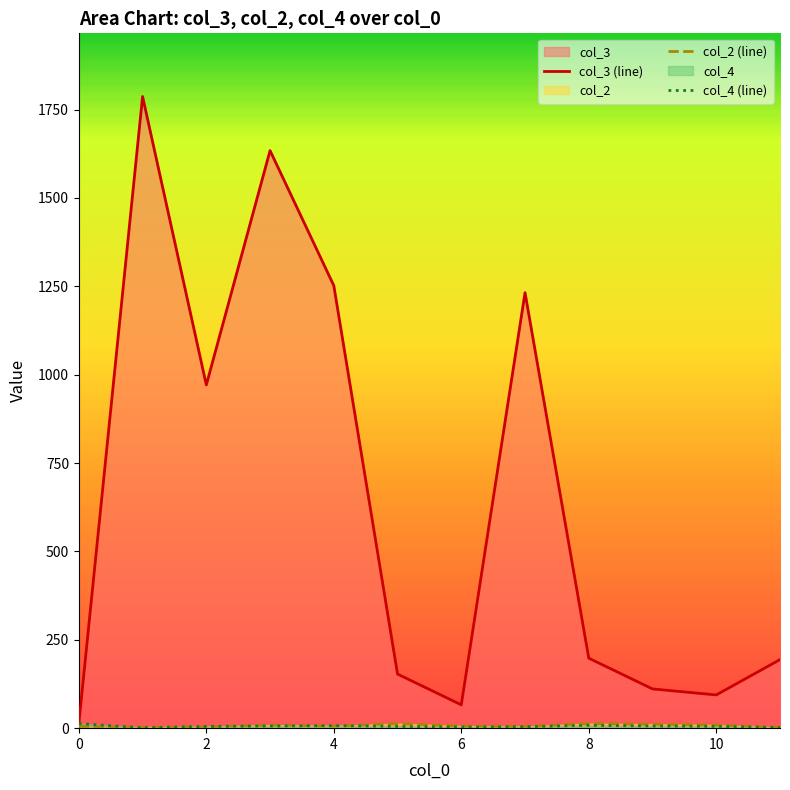

Reading left to right, list all the values displayed in this chart.

col_3 (line): 13	1787	971	1634	1252	153	66	1232	198	111	94	194
col_2 (line): 5	3	4	9	6	13	6	5	13	11	9	2
col_4 (line): 13	1	5	6	7	5	3	4	8	6	5	2